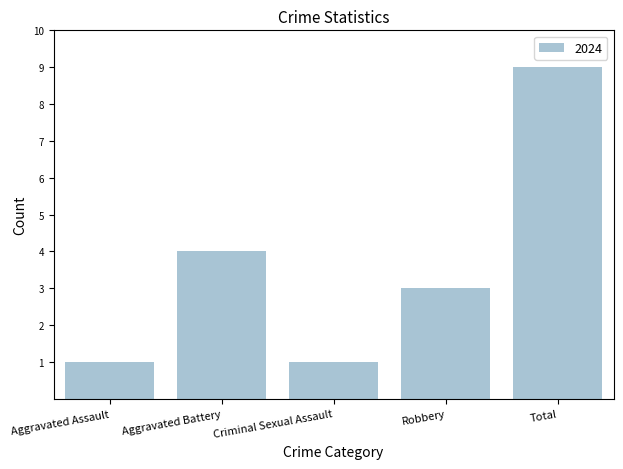

Reading right to left, list all the values displayed in this chart.

Total=9	Robbery=3	Criminal Sexual Assault=1	Aggravated Battery=4	Aggravated Assault=1